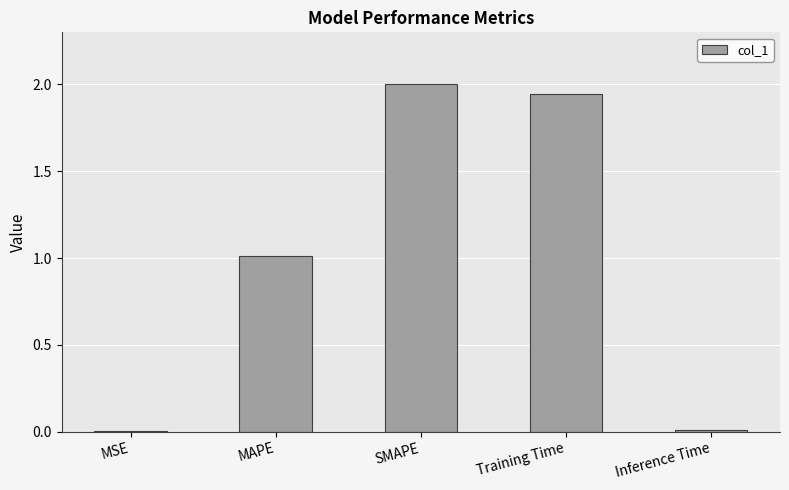

How many values exceed 1?

3